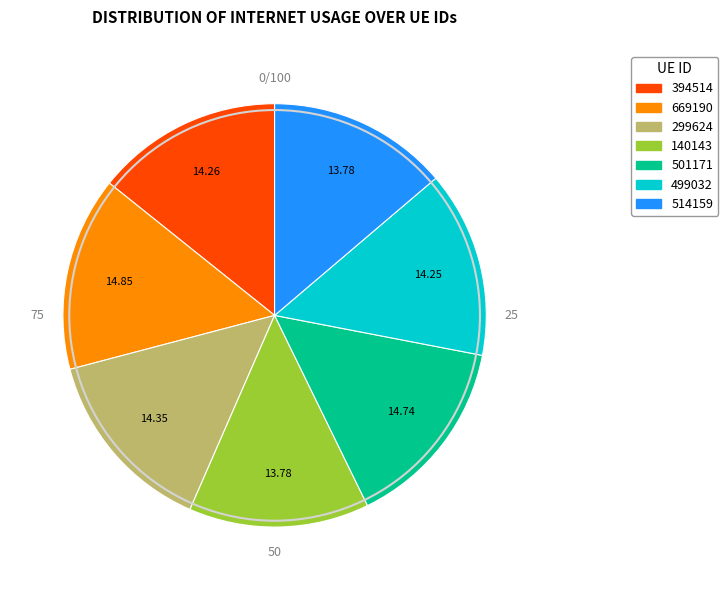

Combined, do 501171 and 499032 account for over 50%?

No